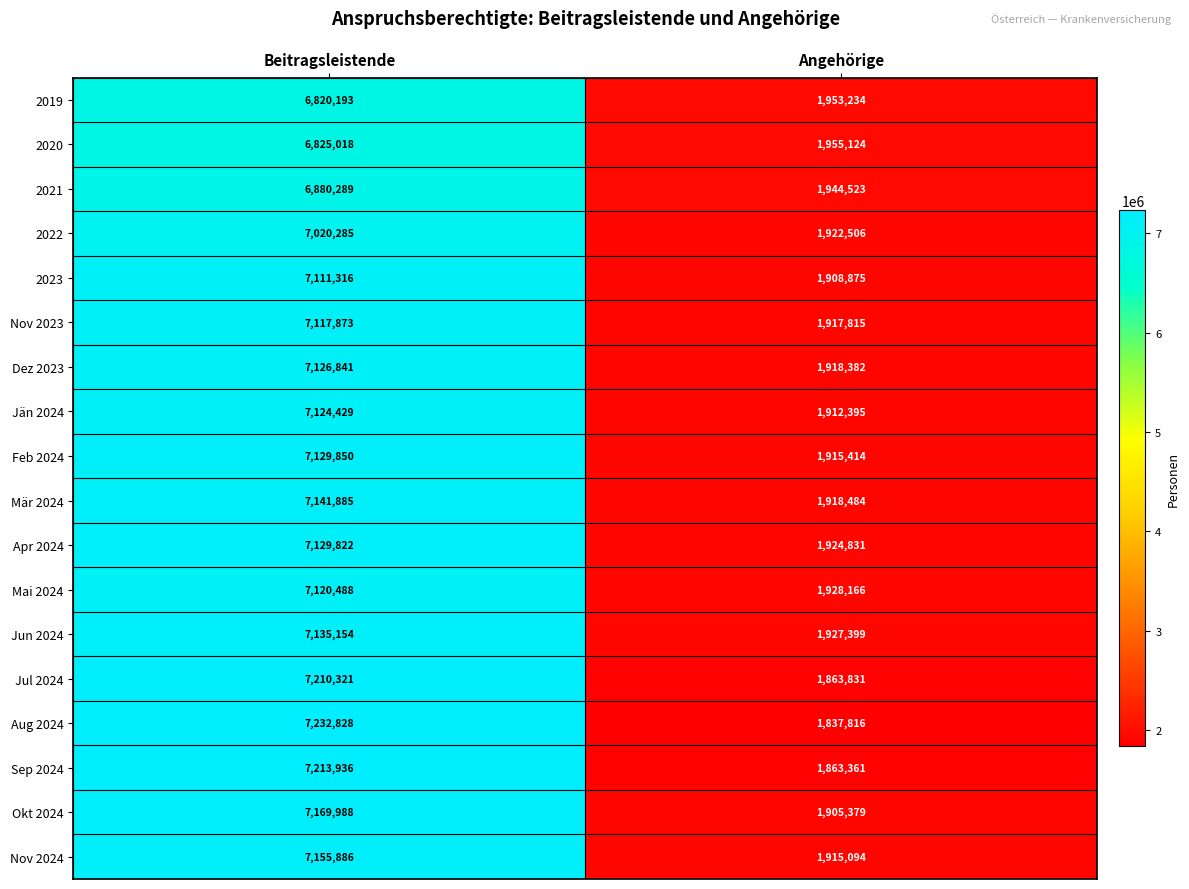

Rank the series by their maximum value, from lowest to highest.

2019, 2020, 2021, 2022, 2023, Nov 2023, Mai 2024, Jän 2024, Dez 2023, Apr 2024, Feb 2024, Jun 2024, Mär 2024, Nov 2024, Okt 2024, Jul 2024, Sep 2024, Aug 2024